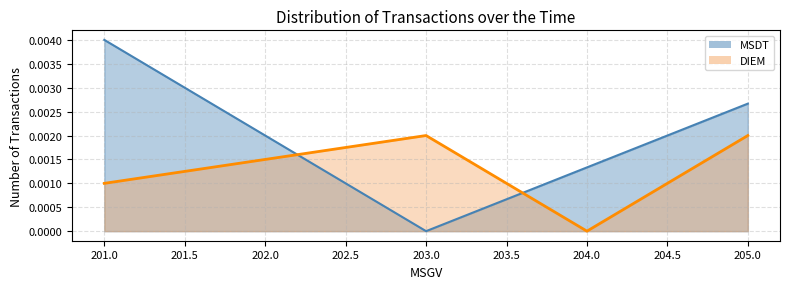

How many lines are shown in the chart?

2